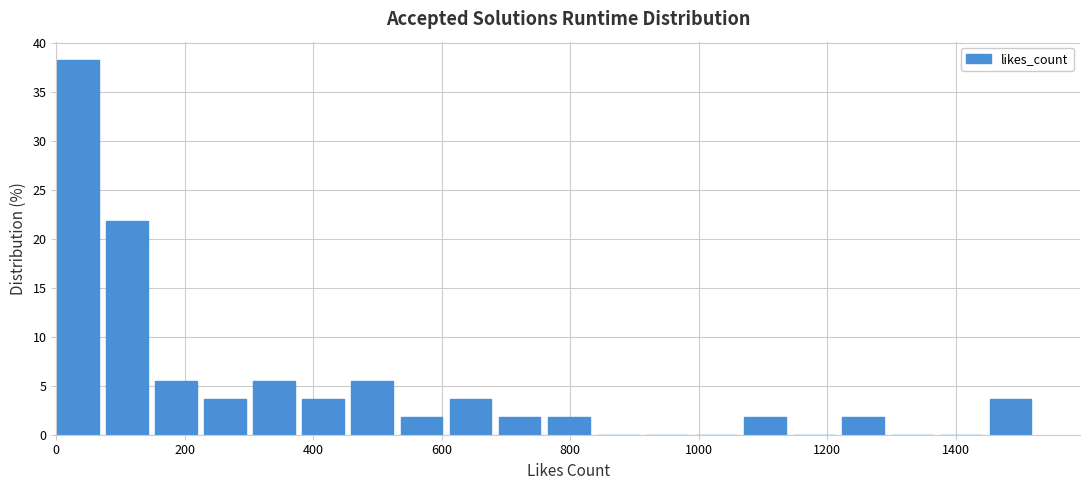

Around what value on the x-axis is the tallest bar? Give the approximate position of its centre, as read against the axis.

40